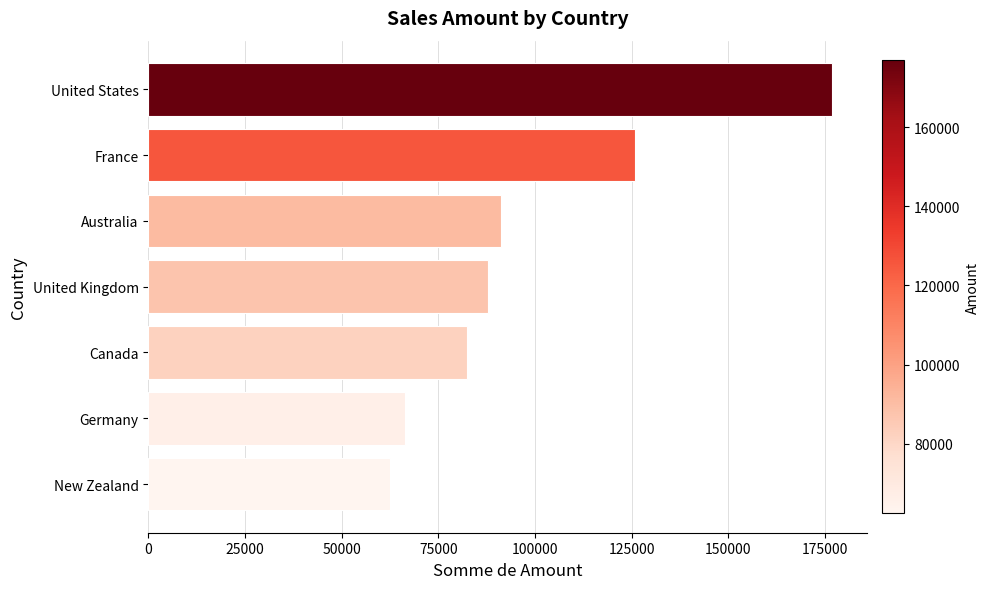

What is the smallest value displayed?

62392